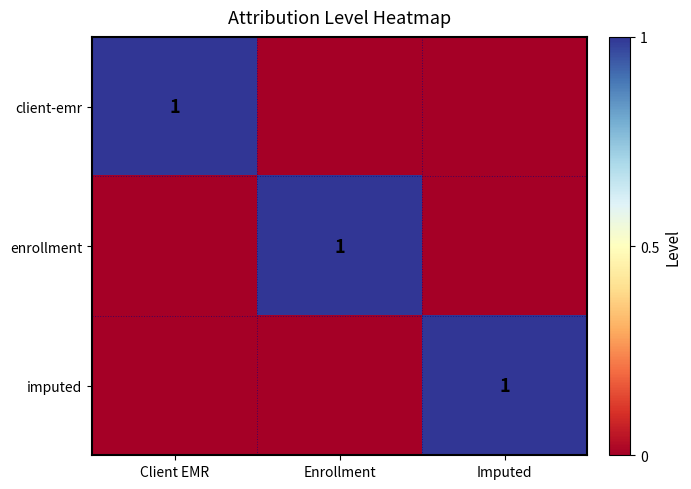

Is the value of imputed at Imputed greater than the value of enrollment at Imputed?

Yes